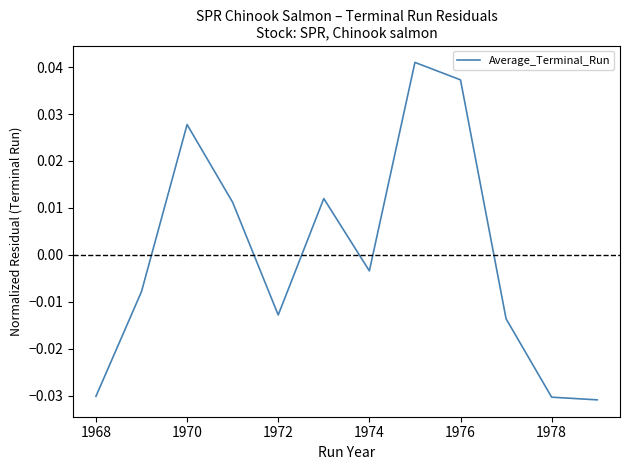

How many lines are shown in the chart?

1